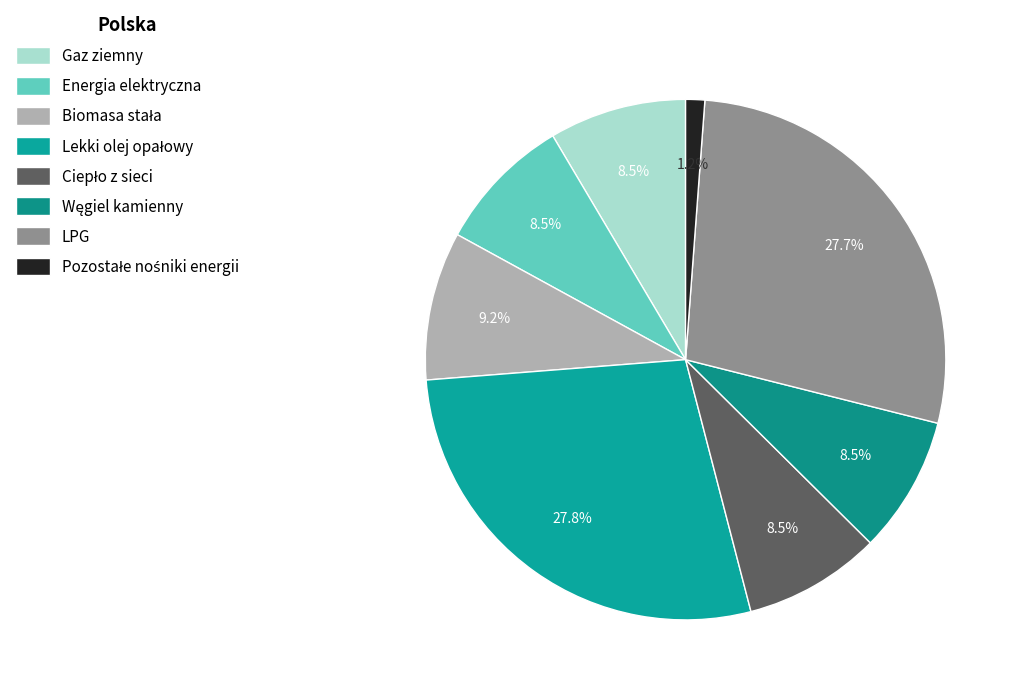

How many segments does this pie chart have?

8